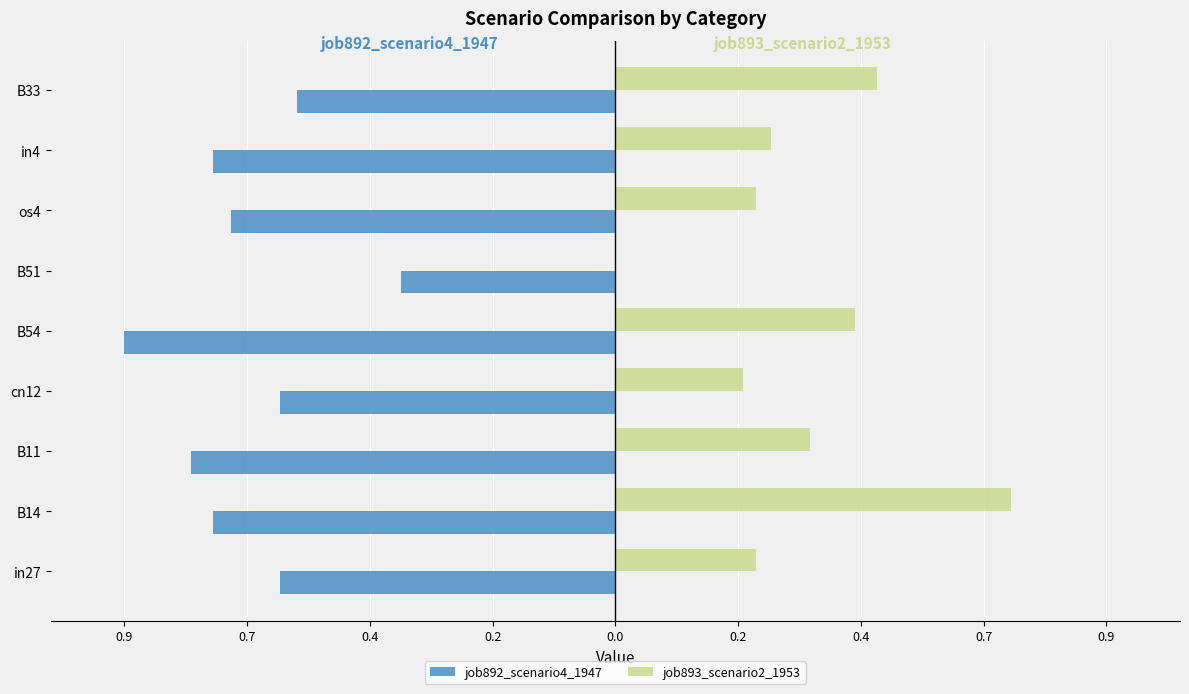

What are all the series names shown in the legend?

job892_scenario4_1947, job893_scenario2_1953